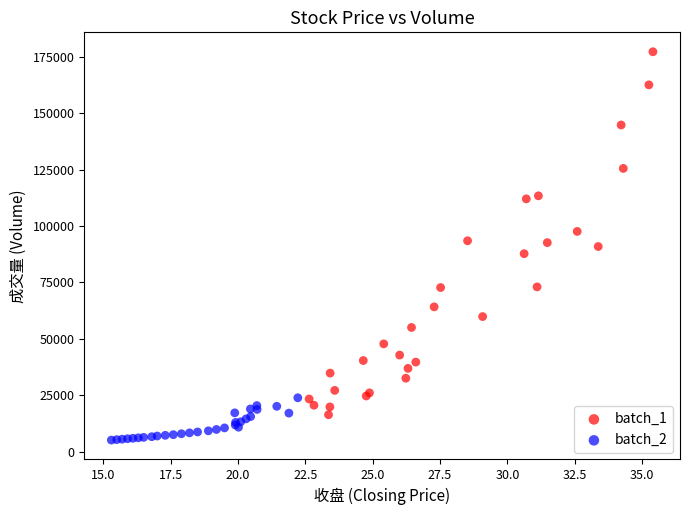

Which series reaches the minimum Y coordinate?

batch_2